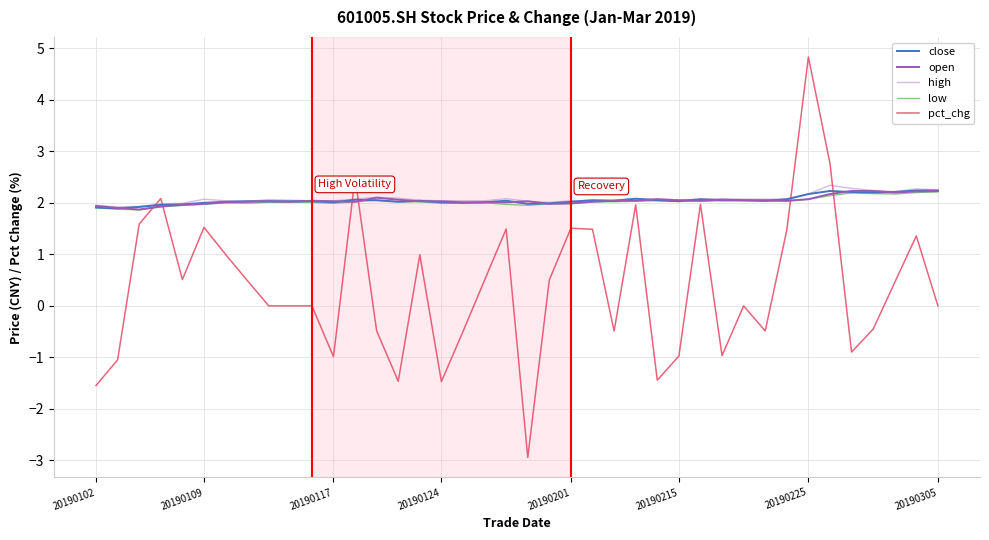

Which series has the largest range (max minus min)?

pct_chg